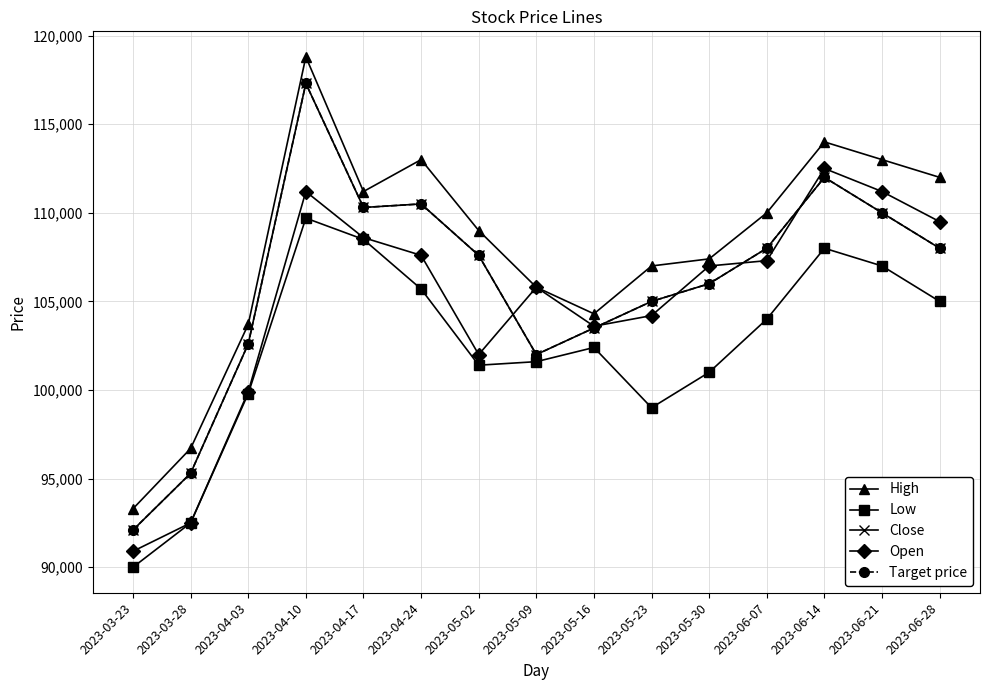

Does the chart have visible grid lines?

Yes